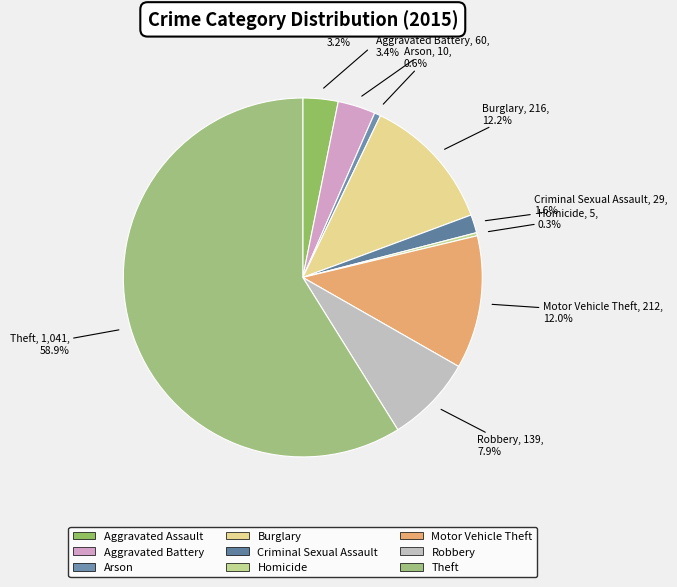

Which slice represents more than half of the pie?

Theft